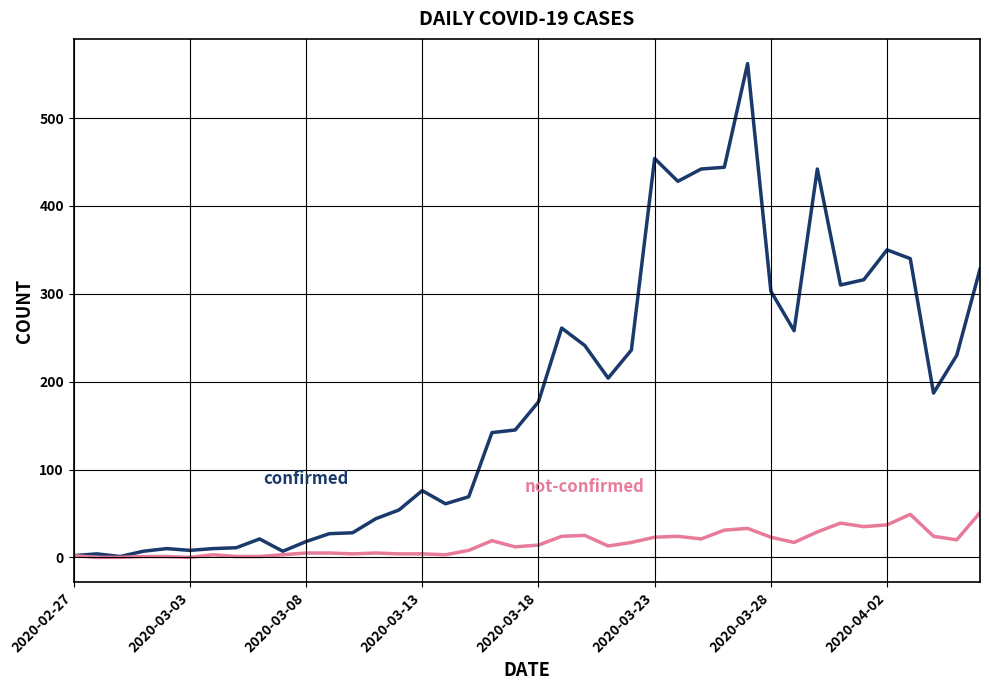

What is the greatest value displayed?

562